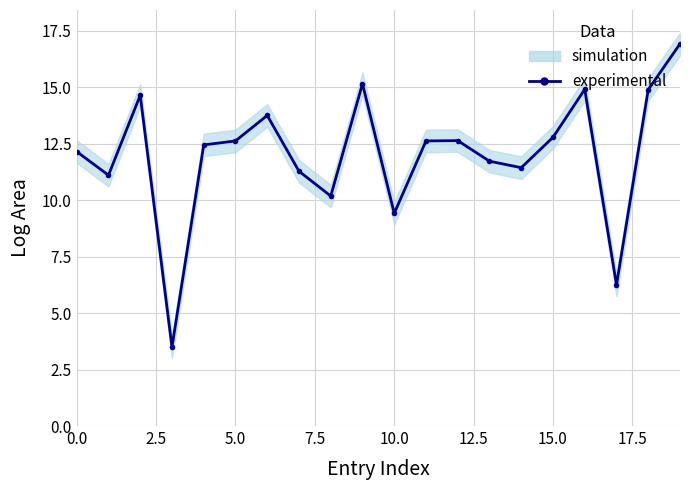

What is the maximum value shown in the chart?

16.9